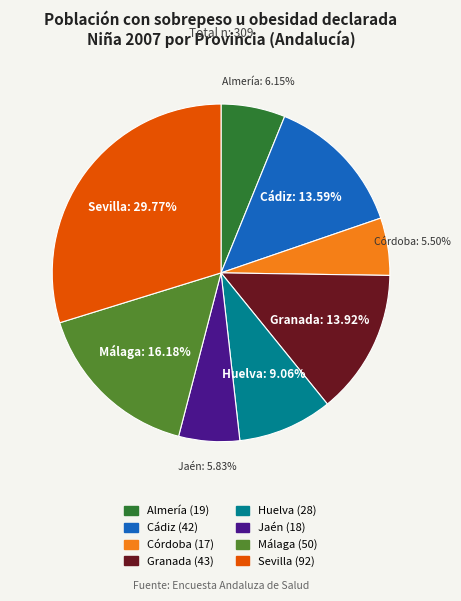

Approximately how many times larger is the value at Granada compared to Córdoba?

2.5